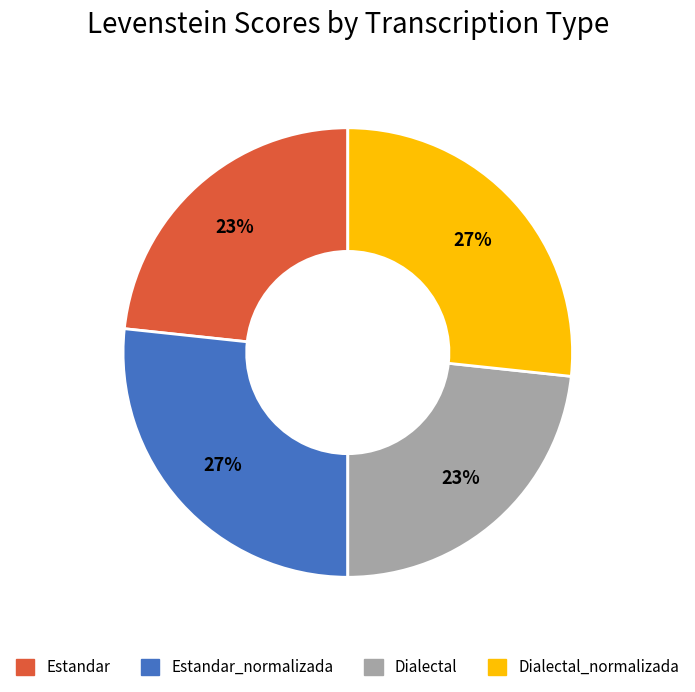

The Dialectal slice represents 15% of the pie. True or false?

False